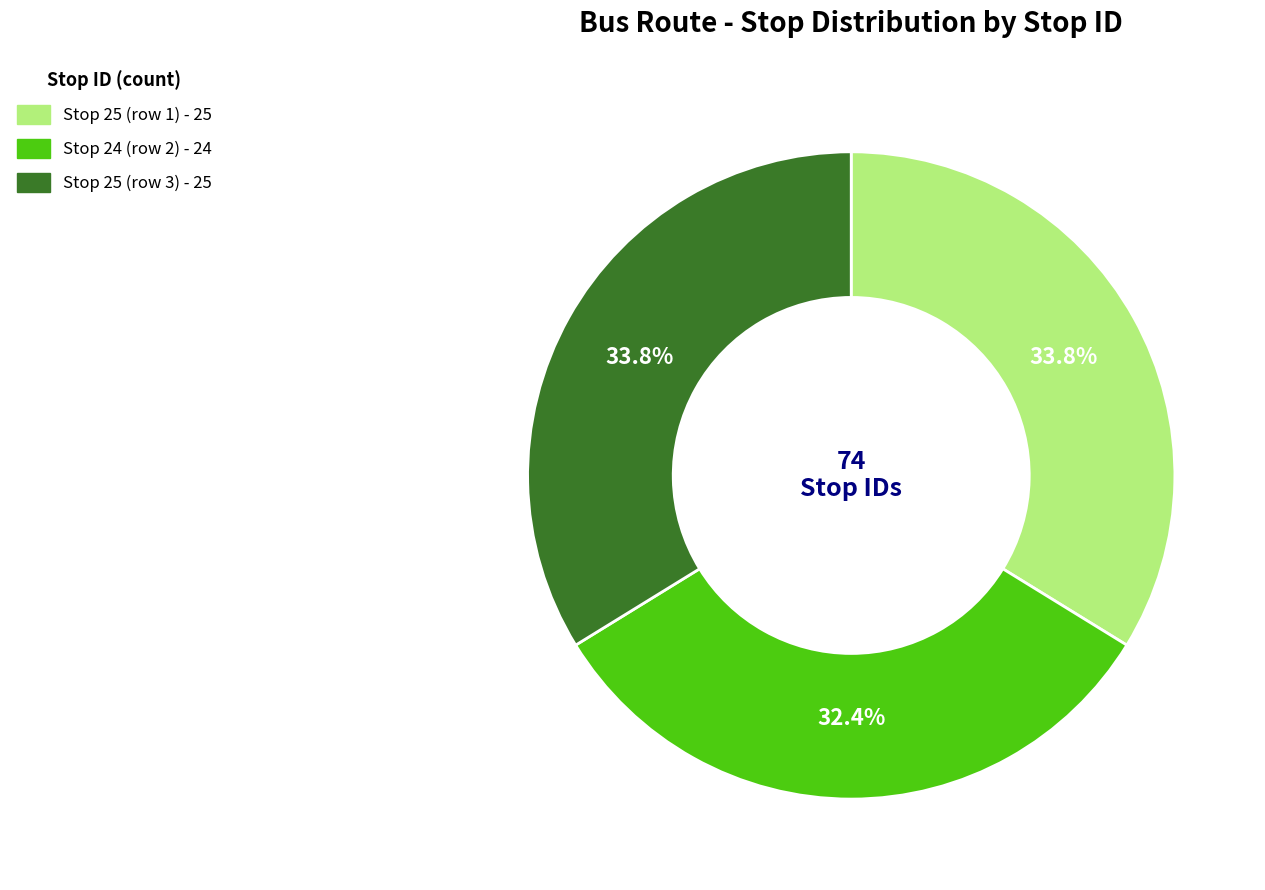

Is there any slice that represents more than half of the pie?

No